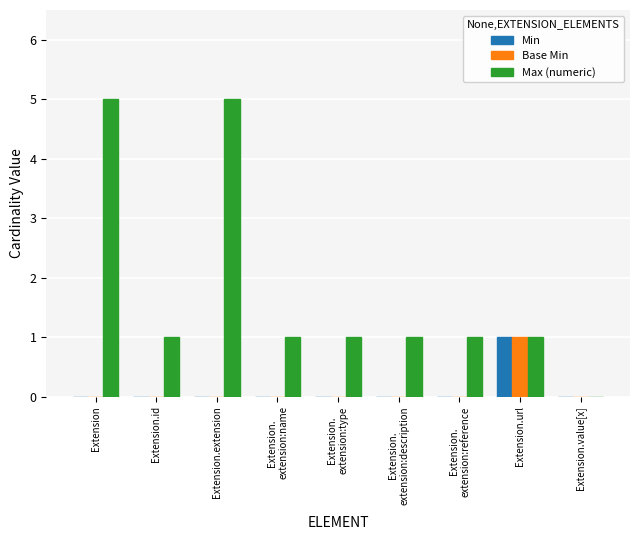

Which series has the largest total across all categories?

Max (numeric)